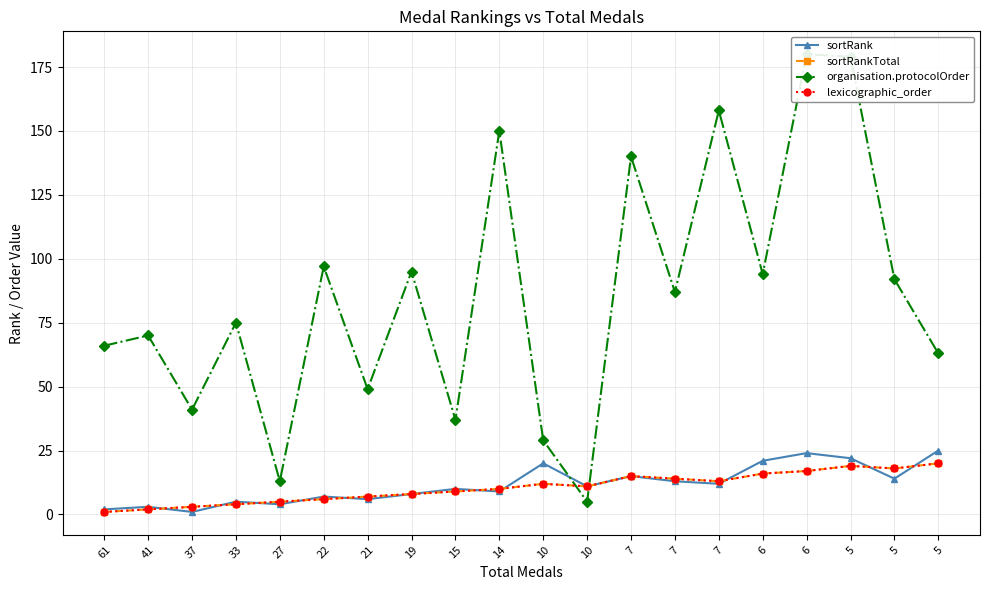

The sortRankTotal series shows 14 at 7. True or false?

True